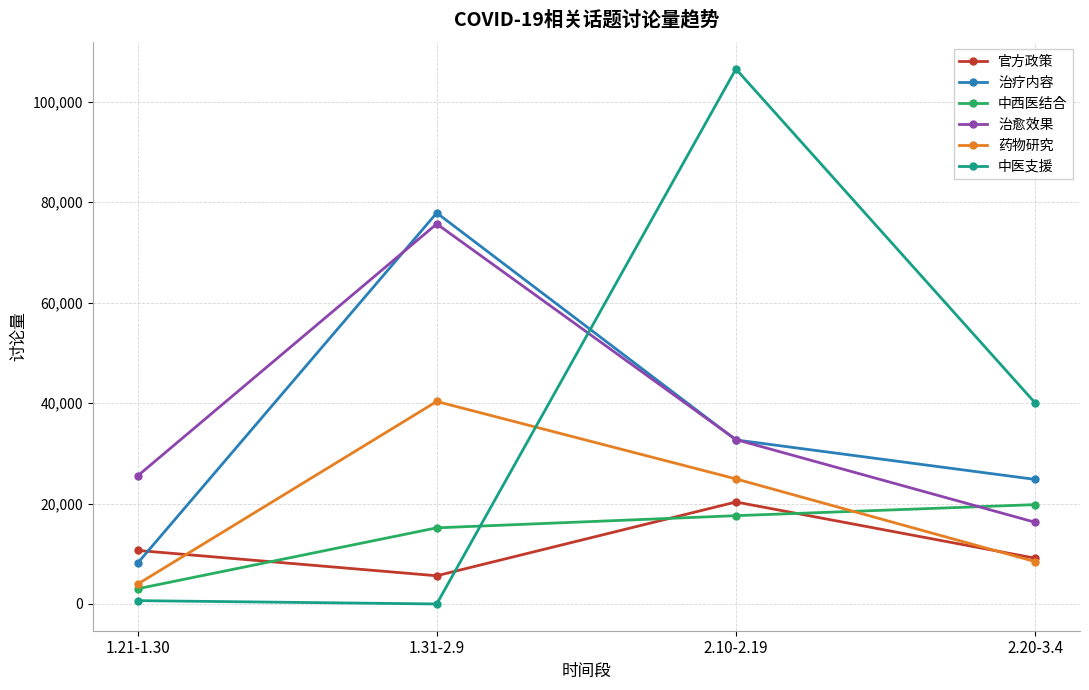

What is the label of the 1st point from the right?

2.20-3.4